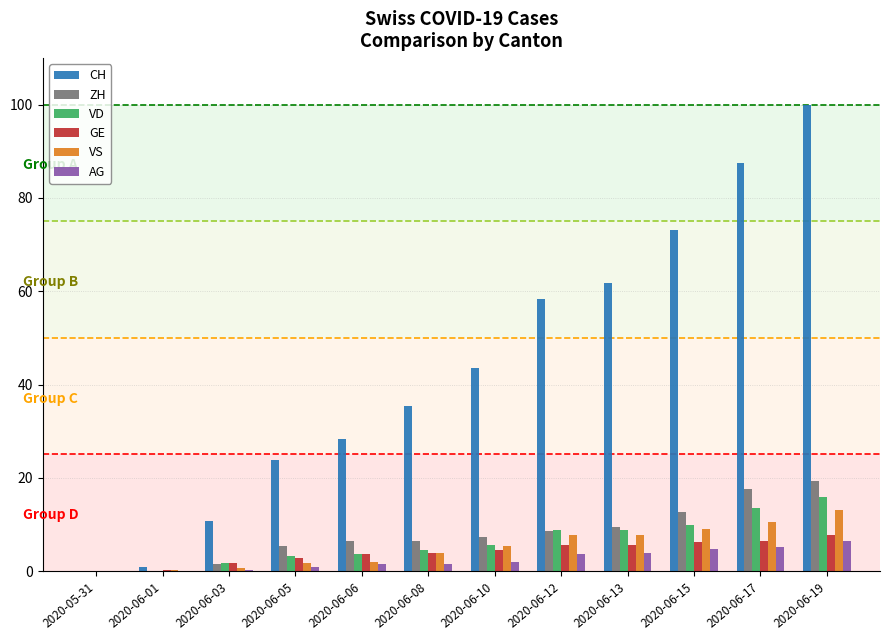

The GE series shows 6.2 at 2020-06-15. True or false?

True